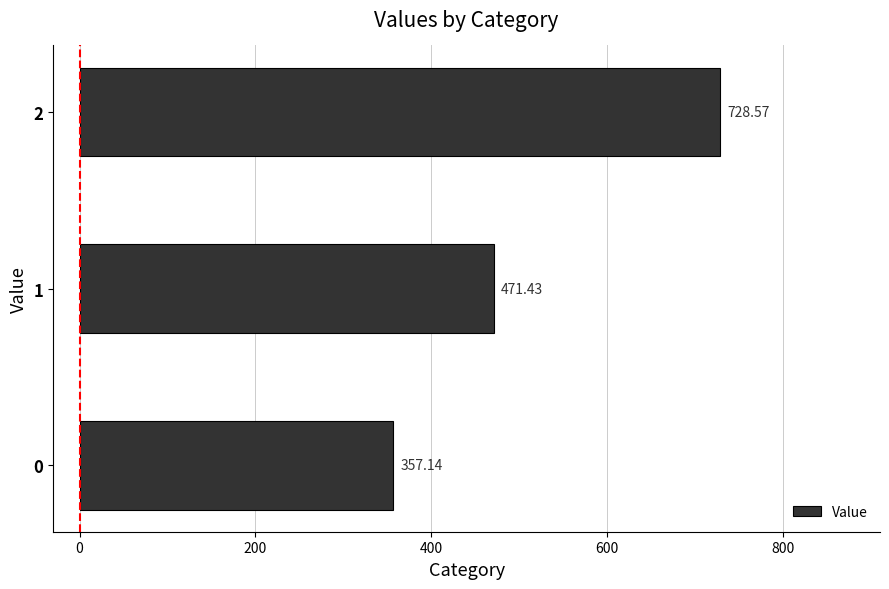

Are the bars horizontal?

Yes